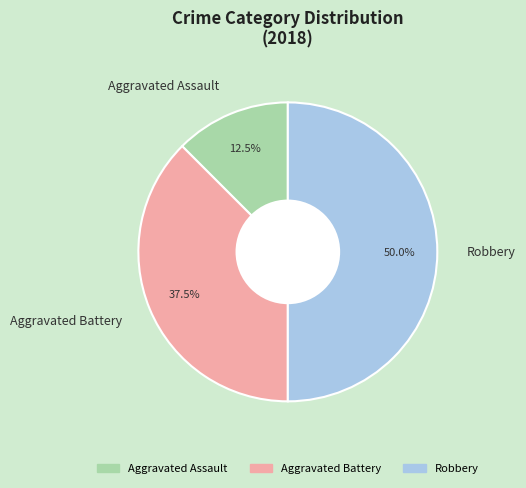

How many slices are in this pie chart?

3